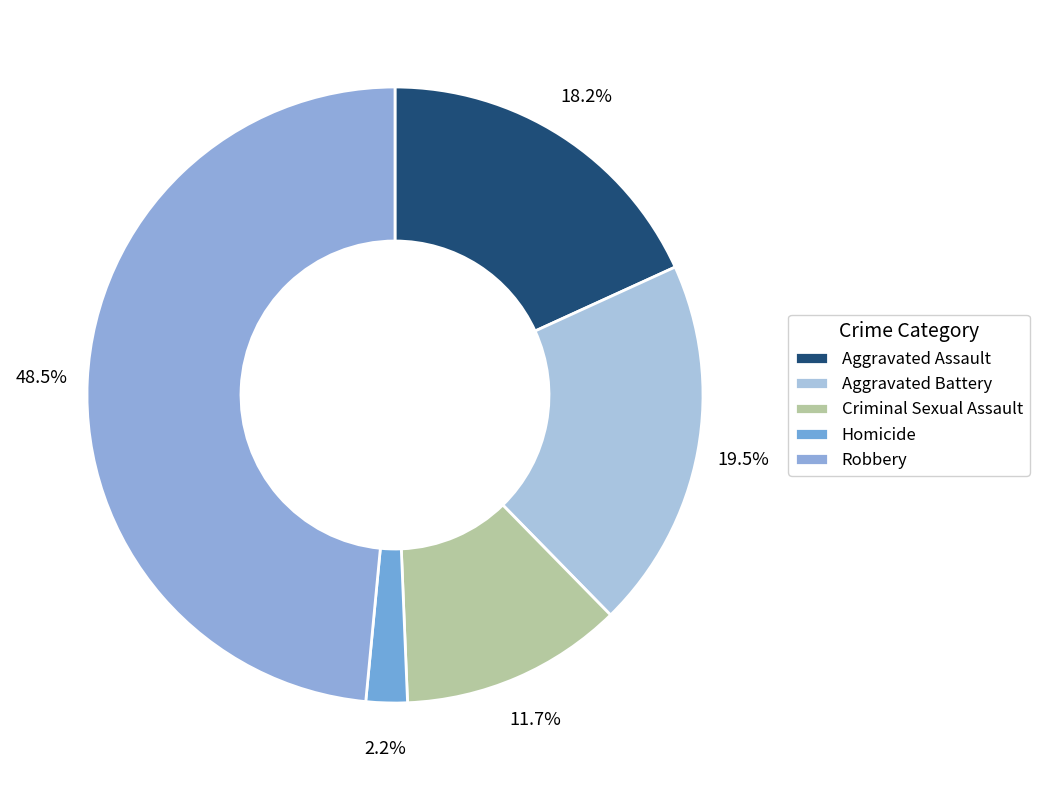

To the nearest percent, what percentage of the pie is Aggravated Assault?

18%